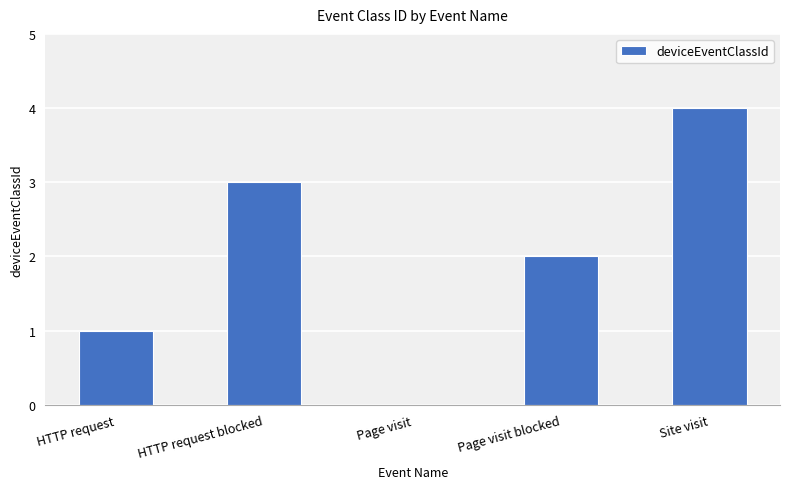

Which label corresponds to the largest value in the chart?

Site visit